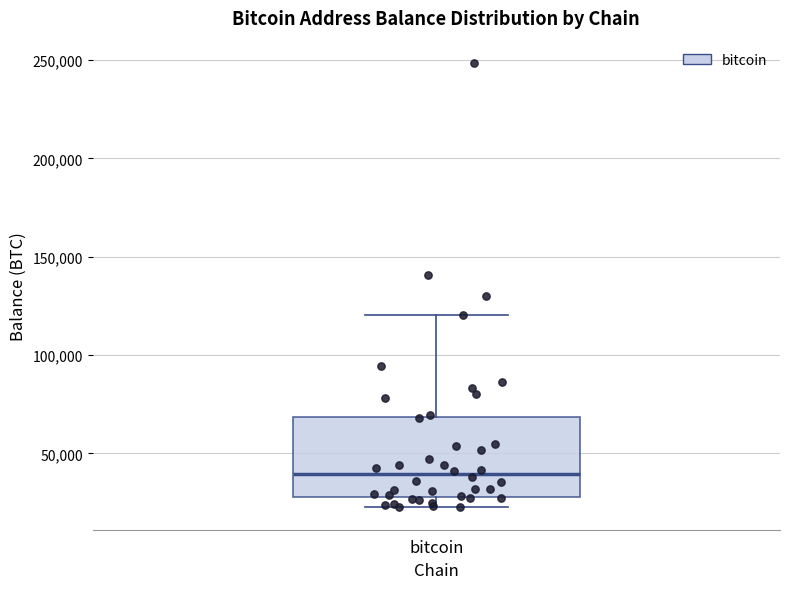

Where does the upper whisker of the box for bitcoin end on the y-axis? The values are not printed on the chart, so give them approximately, as read against the axis.

120000